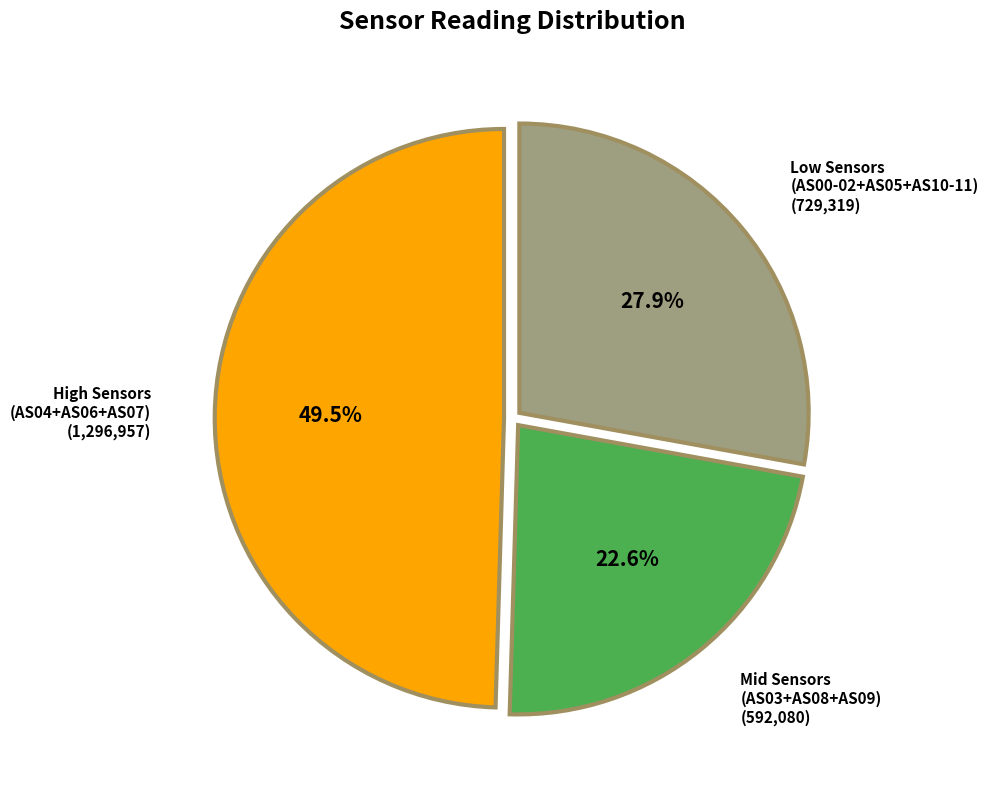

Which has a higher value, High Sensors (AS04+AS06+AS07) (1,296,957) or Mid Sensors (AS03+AS08+AS09) (592,080)?

High Sensors (AS04+AS06+AS07) (1,296,957)